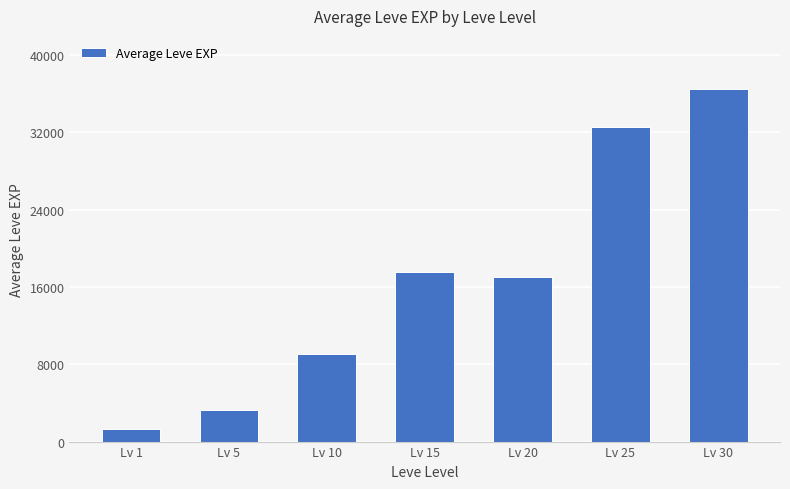

Which category has the highest value across all series?

Lv 30